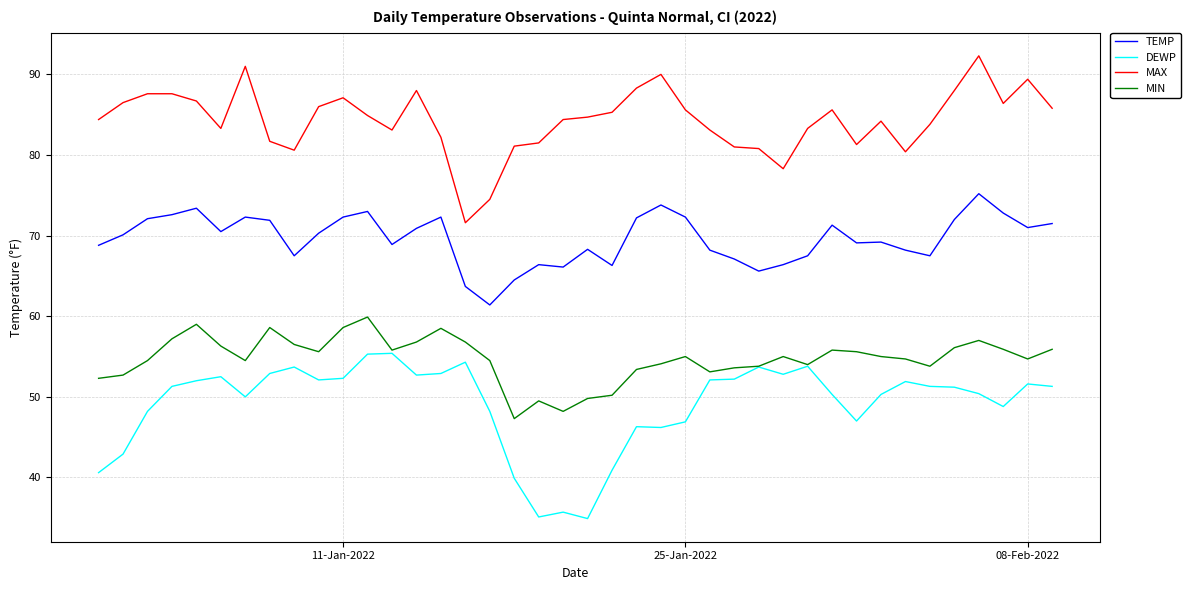

Does the chart have visible grid lines?

Yes